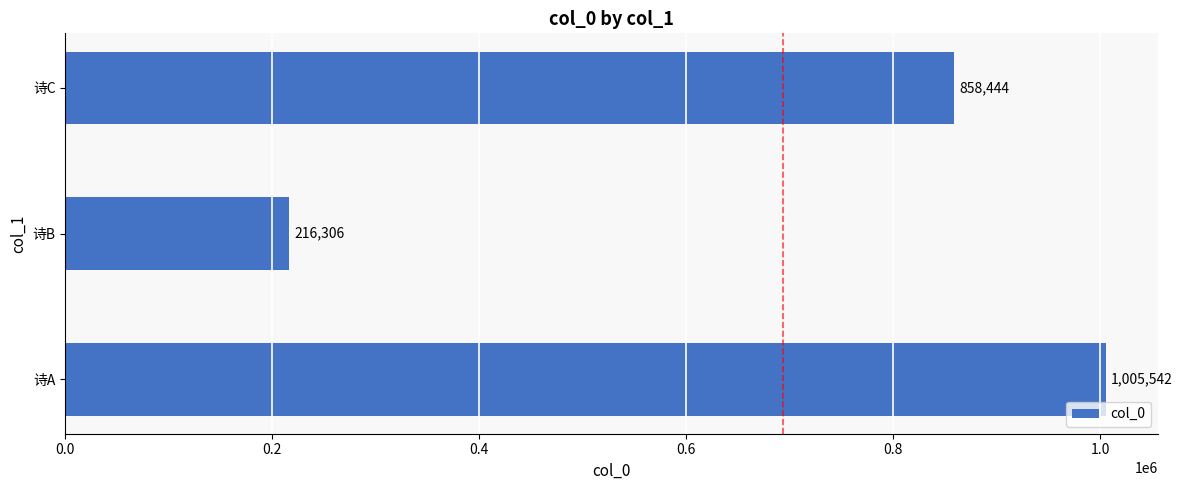

At which category does the chart reach its minimum across all series?

诗B